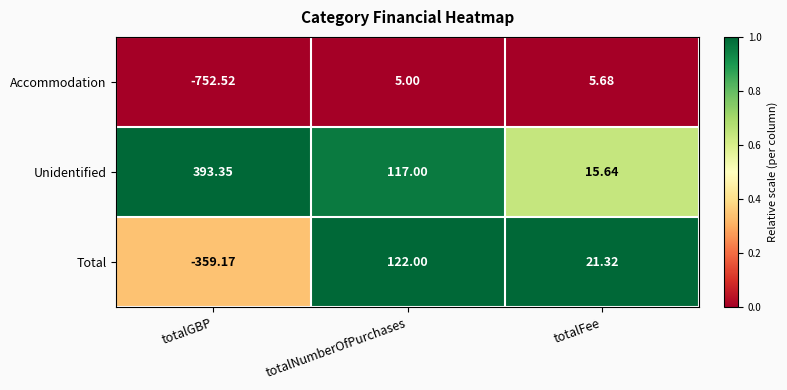

List the series in order of their peak value, lowest first.

Accommodation, Total, Unidentified